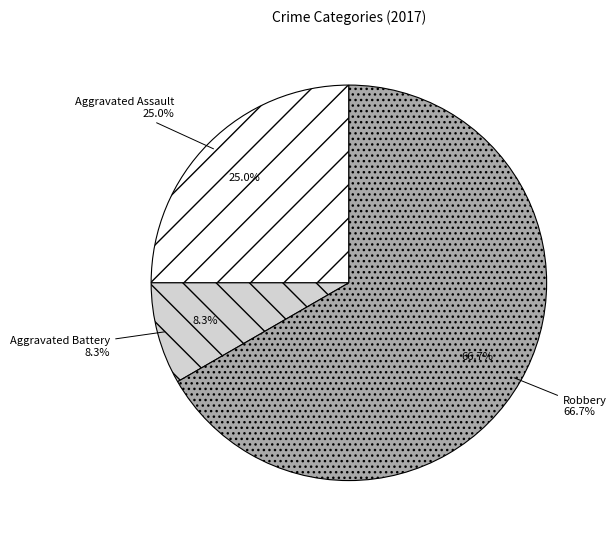

To the nearest percent, what percentage of the pie is Aggravated Assault?

25%